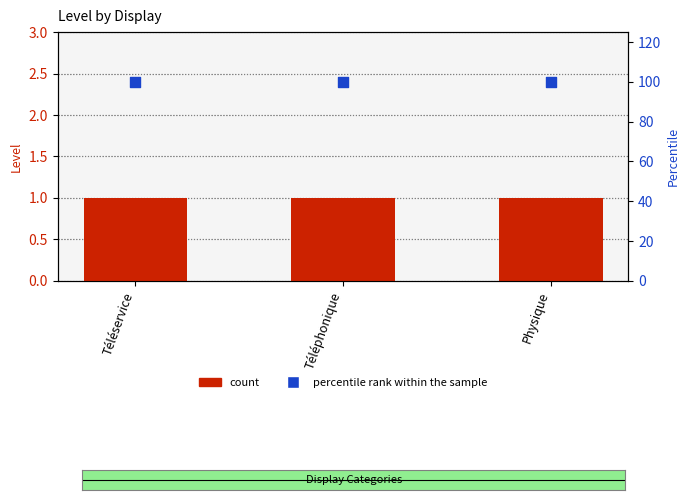

Which series has the largest total across all categories?

percentile rank within the sample